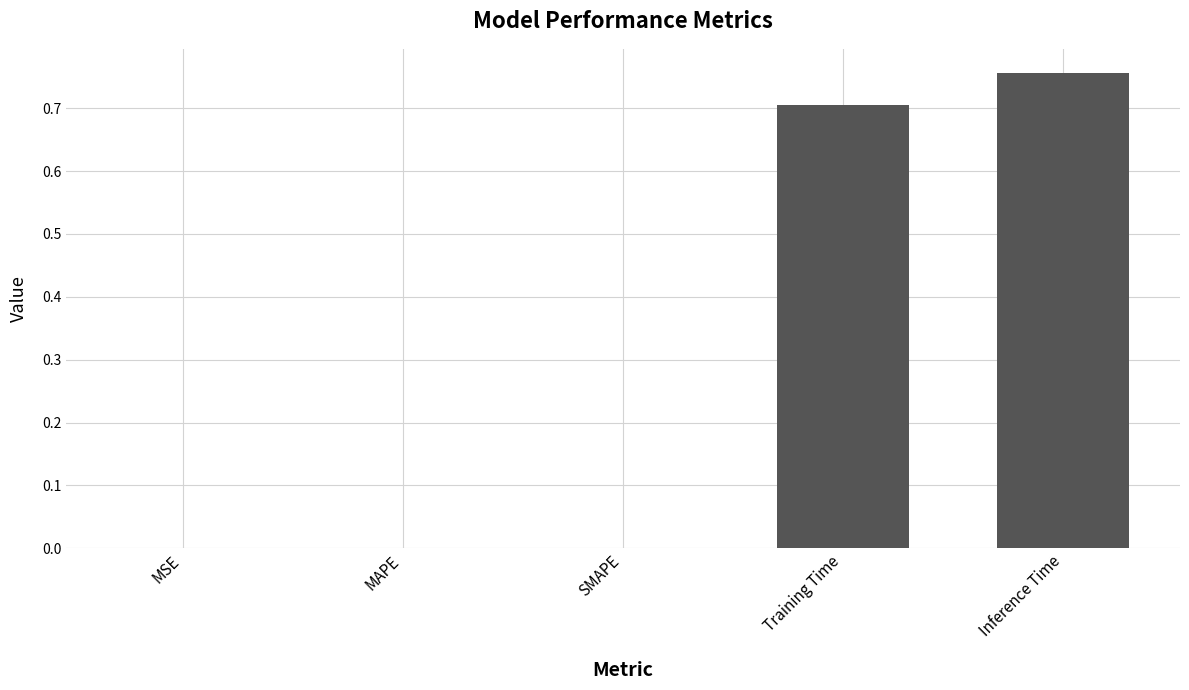

Which has a higher value, Inference Time or Training Time?

Inference Time